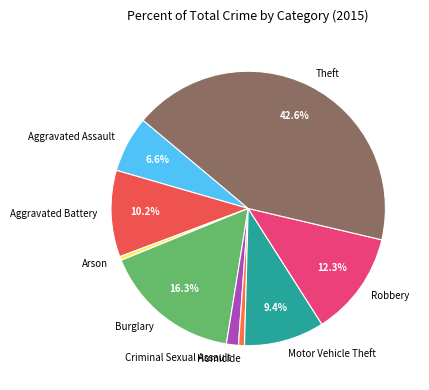

To the nearest percent, what portion does Burglary represent?

16%